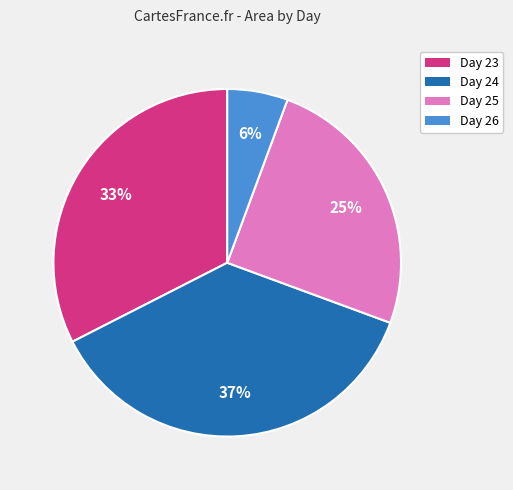

Do Day 23 and Day 25 together represent more than half of the pie?

Yes